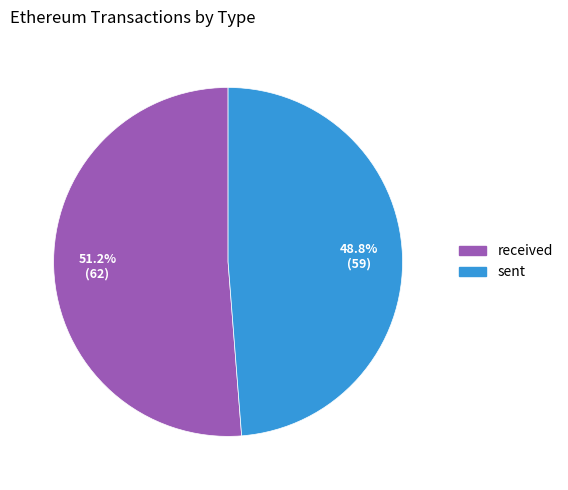

How many slices are in this pie chart?

2